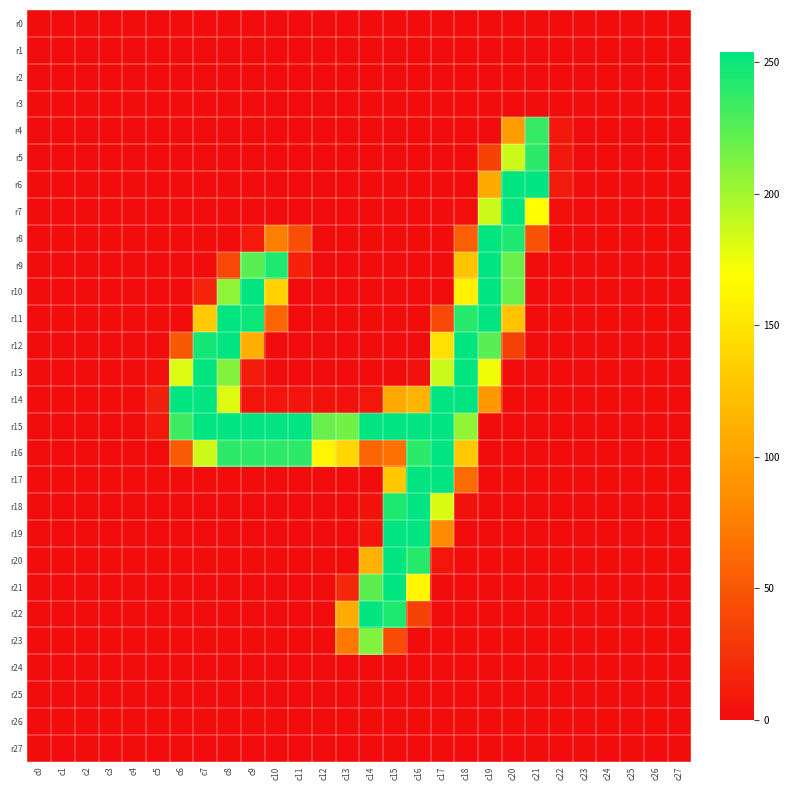

Between c9 and c6, which is larger?

c9